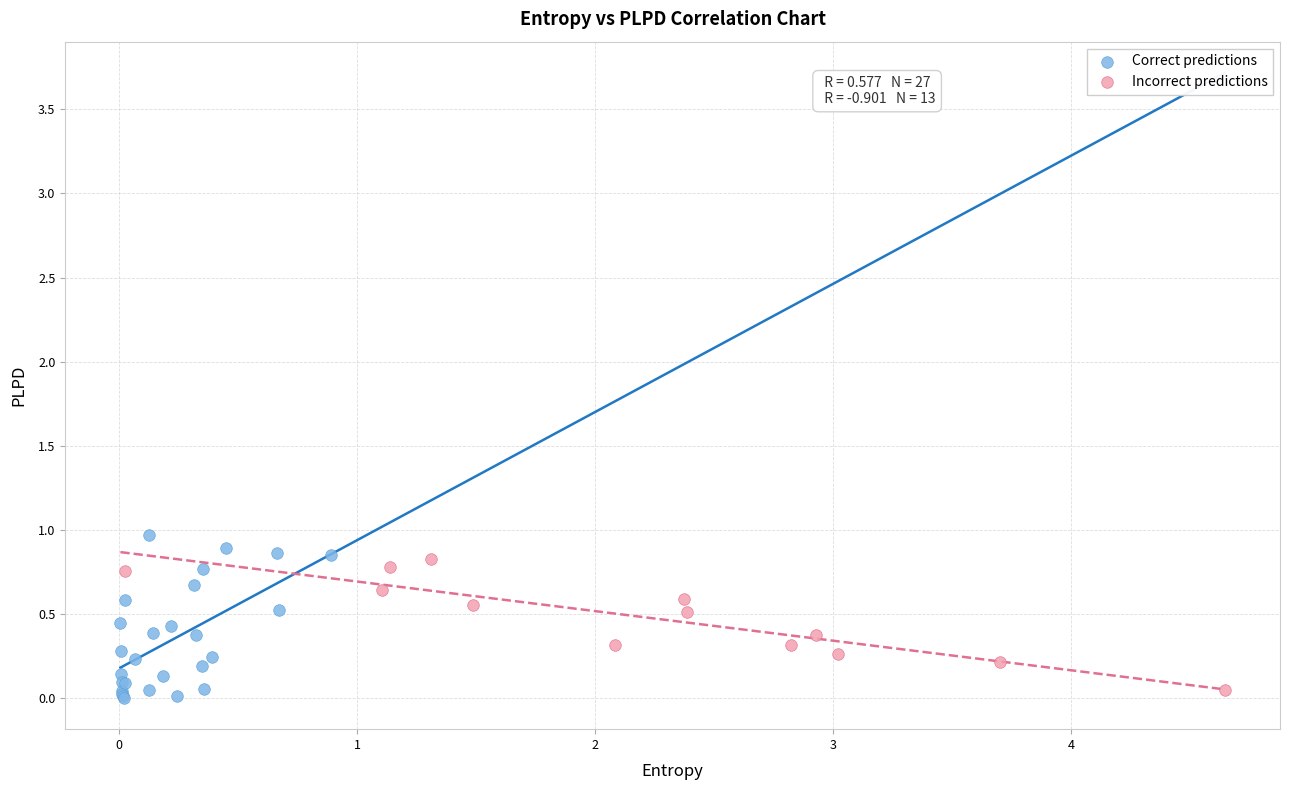

Which series has the widest spread of Y values?

Correct predictions